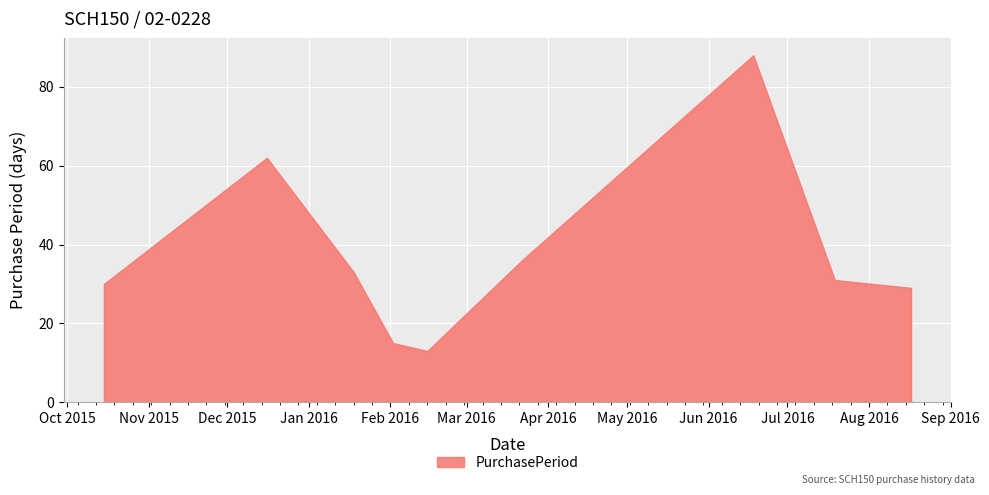

Does the chart display data point markers on the line(s)?

No